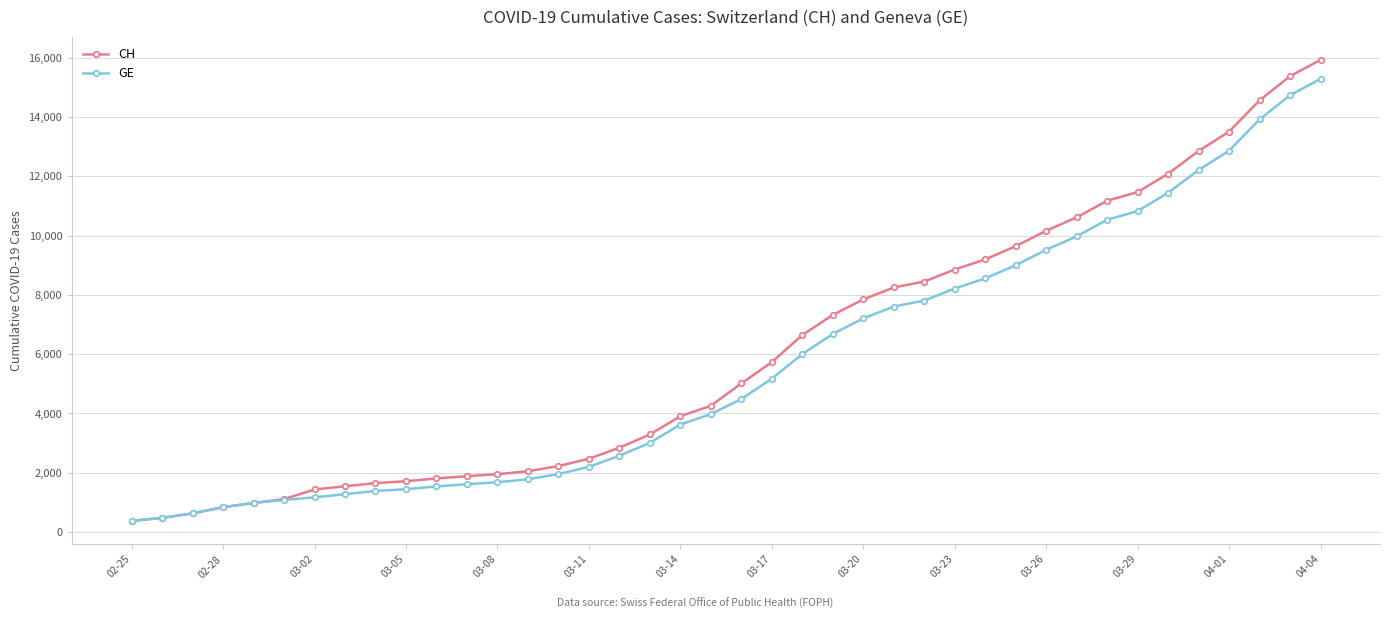

What is the value of the GE point at the 33rd from the left?

10533